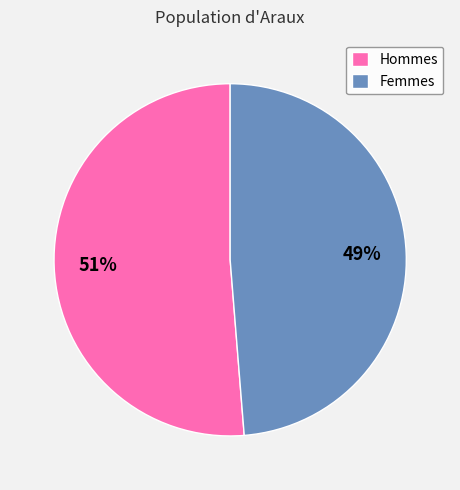

Is there a majority slice in this chart?

Yes